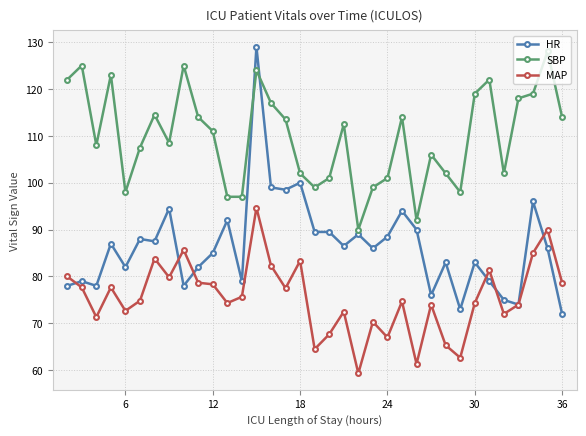

Which series has the largest range (max minus min)?

HR